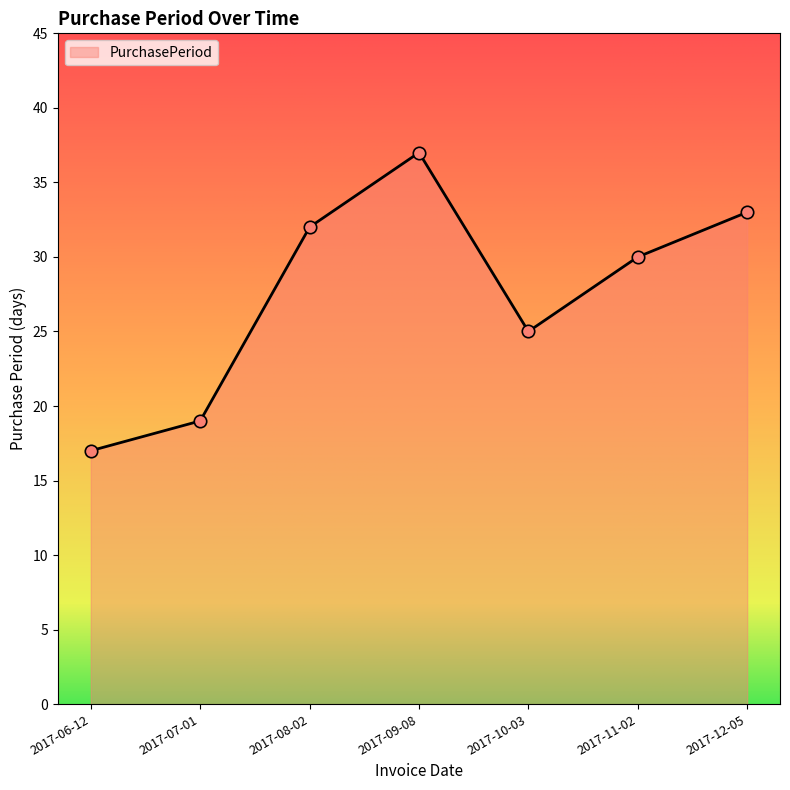

Which has a higher value, 2017-07-01 or 2017-09-08?

2017-09-08